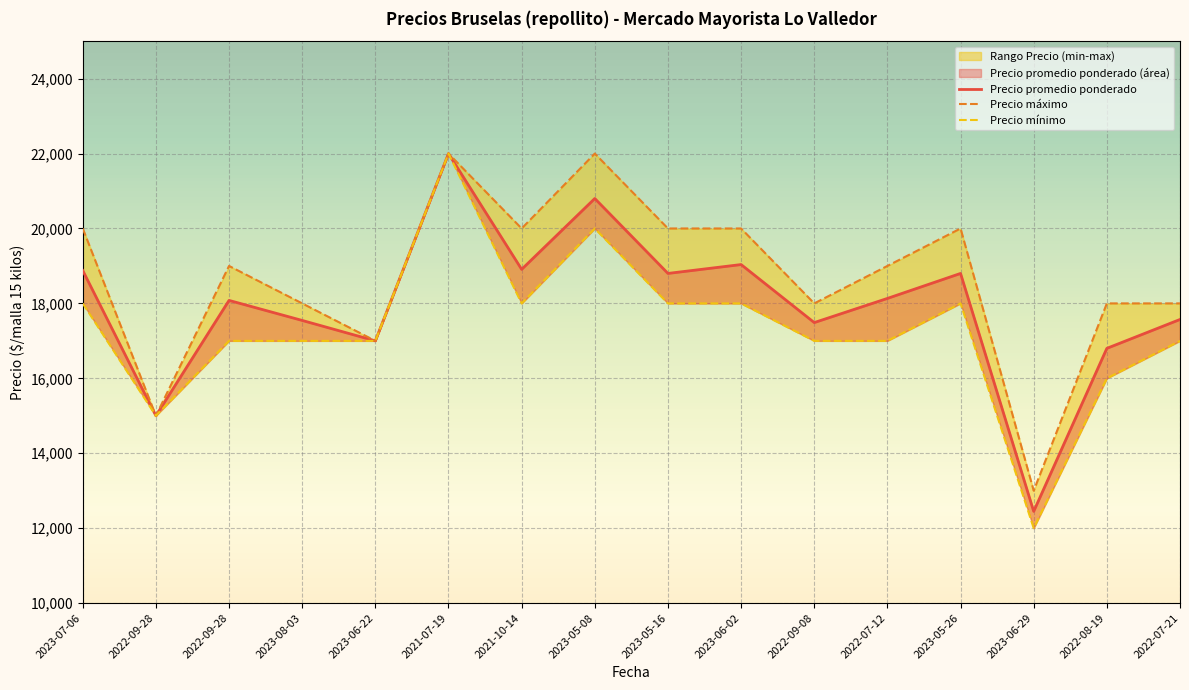

What is the value of the Precio promedio ponderado point at the 13th from the left?

18800